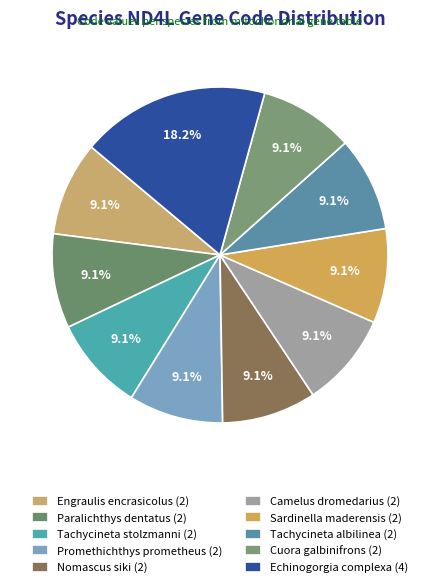

To the nearest percent, what is the difference between the largest and smallest slice percentages?

9%